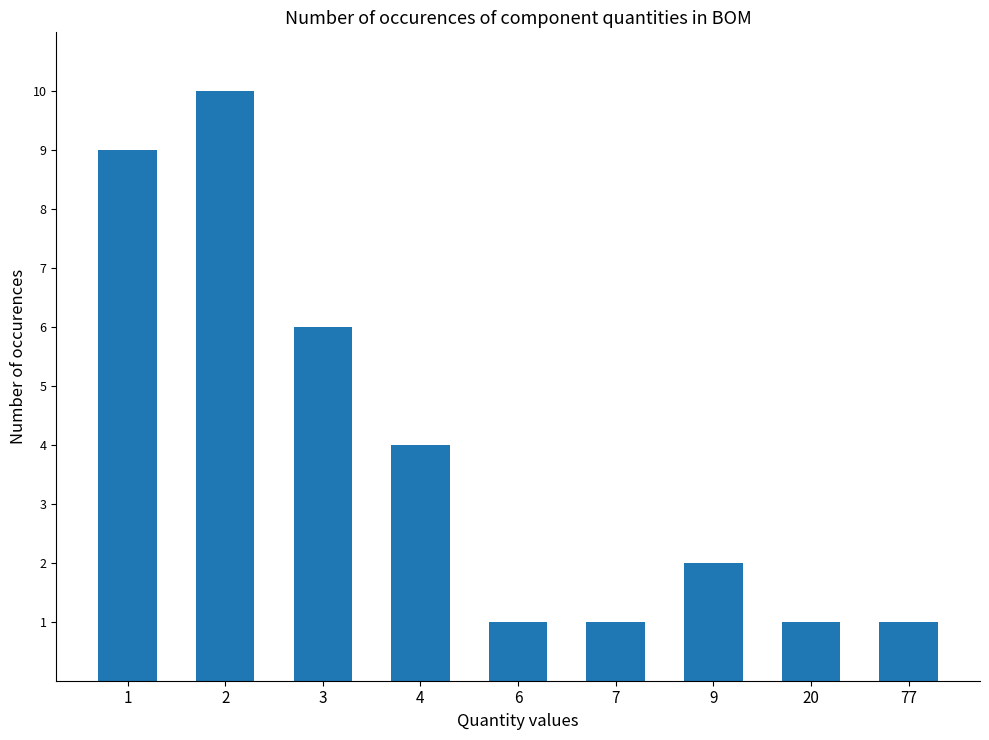

Reading right to left, list all the values displayed in this chart.

1	1	2	1	1	4	6	10	9